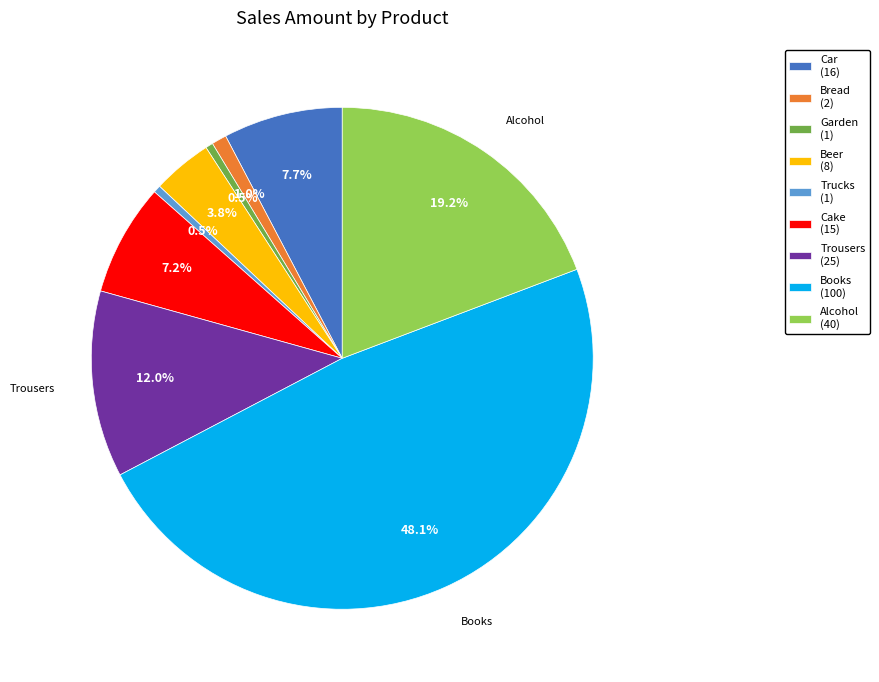

Does any single category account for the majority?

No